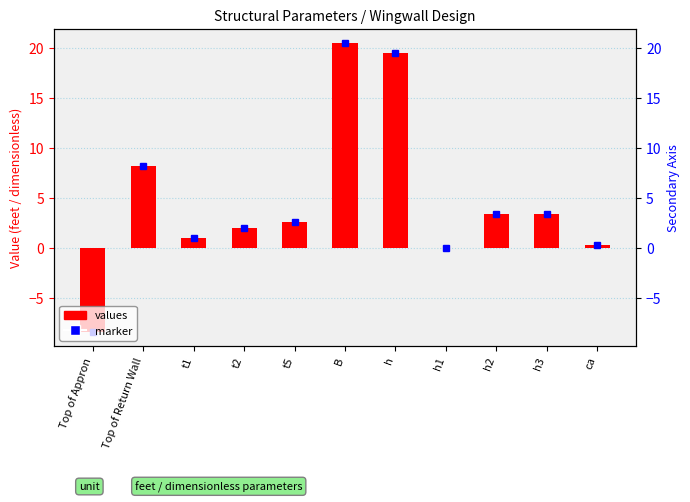

What is the smallest value displayed?

-8.4